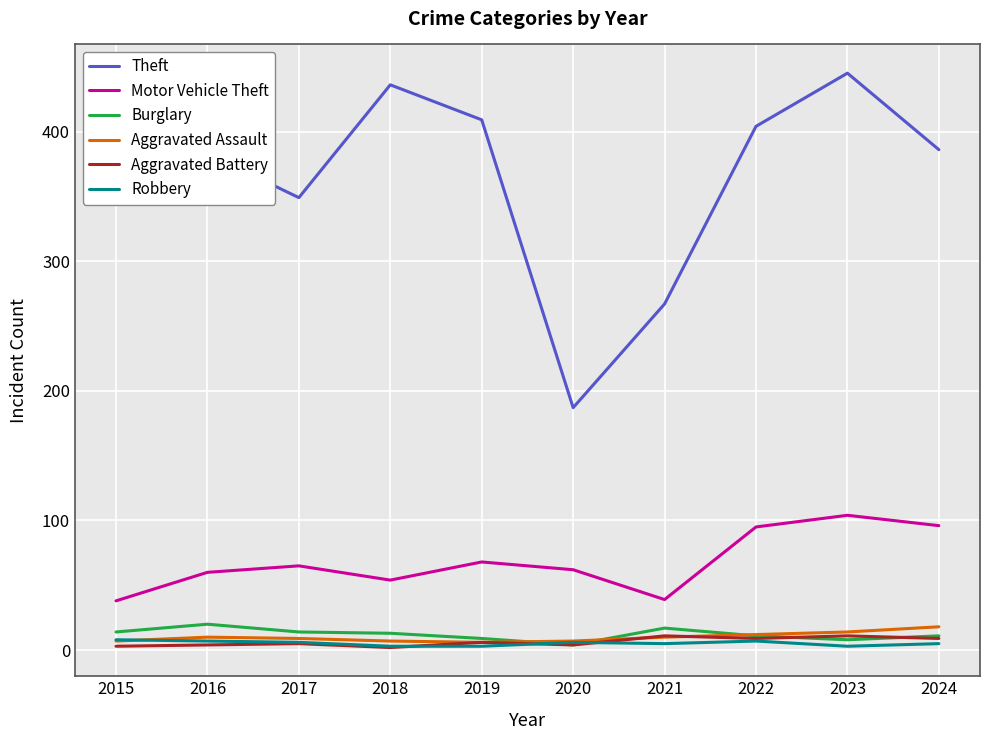

True or false: Robbery has more than 0 interior local peaks.

True